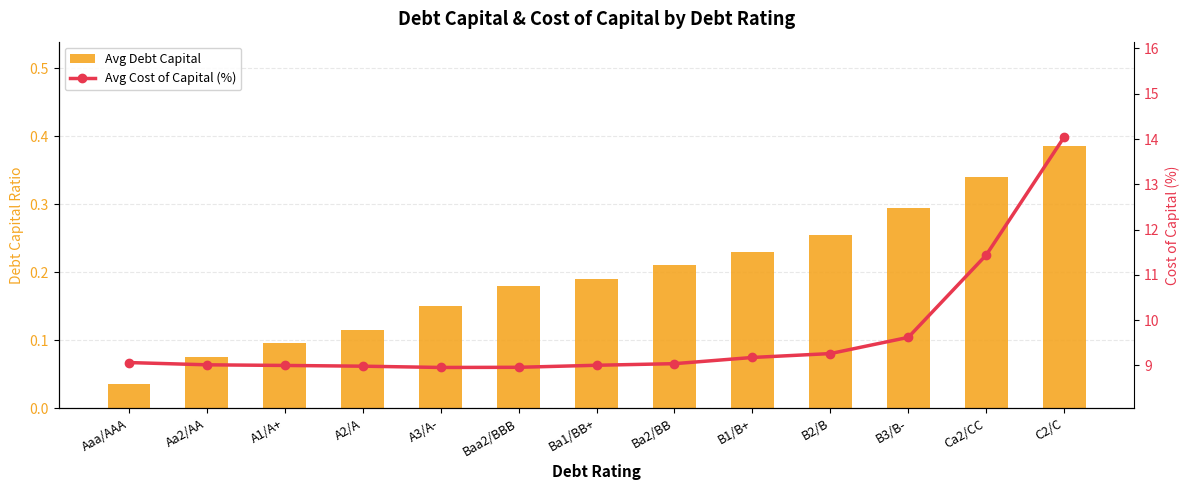

What is the label of the 5th bar from the left?

A3/A-